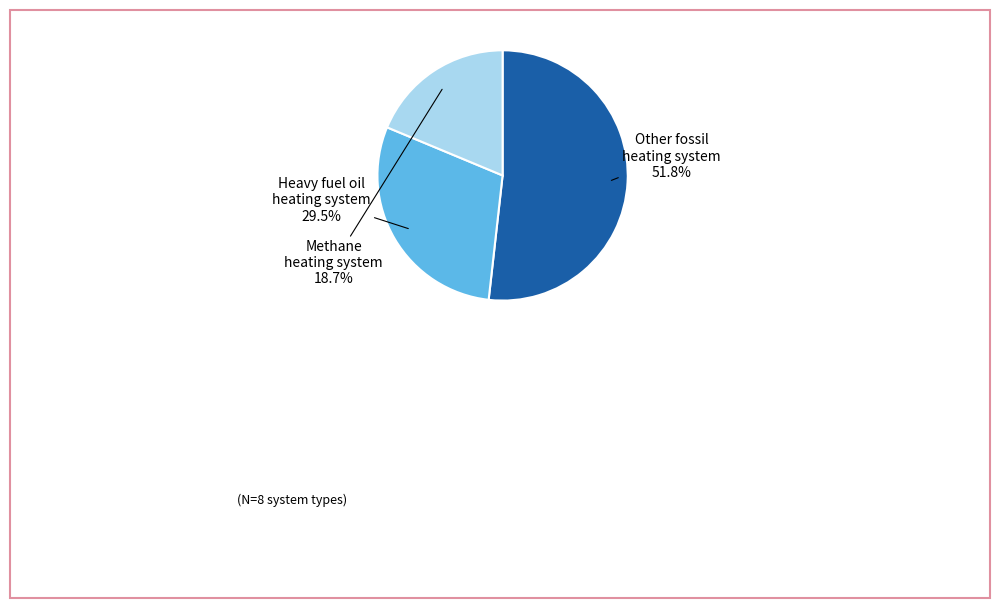

What is the total percentage of Other fossil heating system and Methane heating system?

70.5%